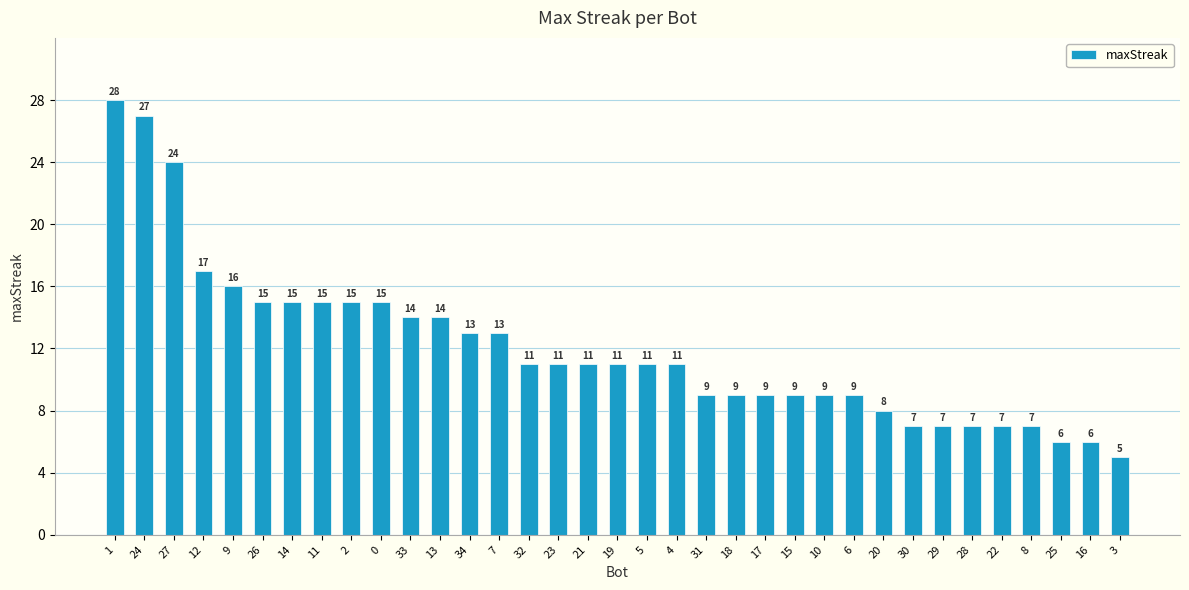

The chart shows a value of 10 at 28. True or false?

False